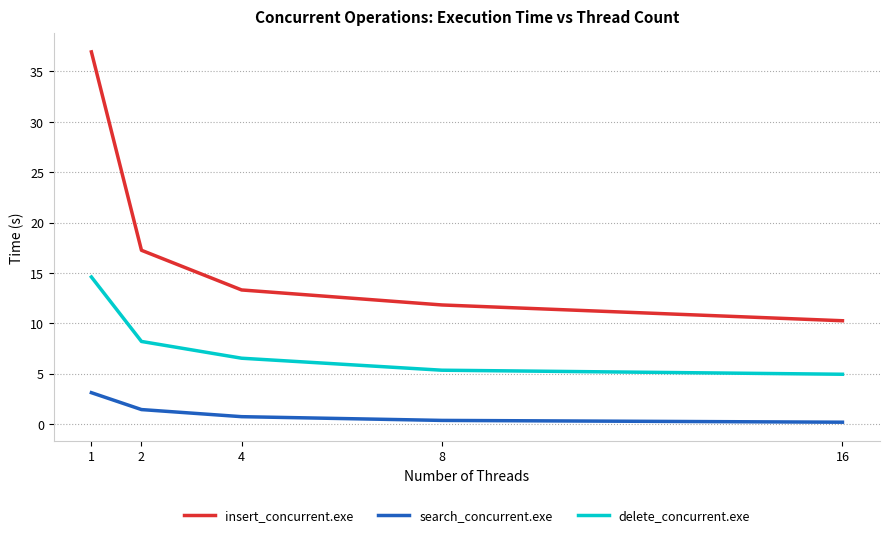

At which label does delete_concurrent.exe first exceed 6?

1